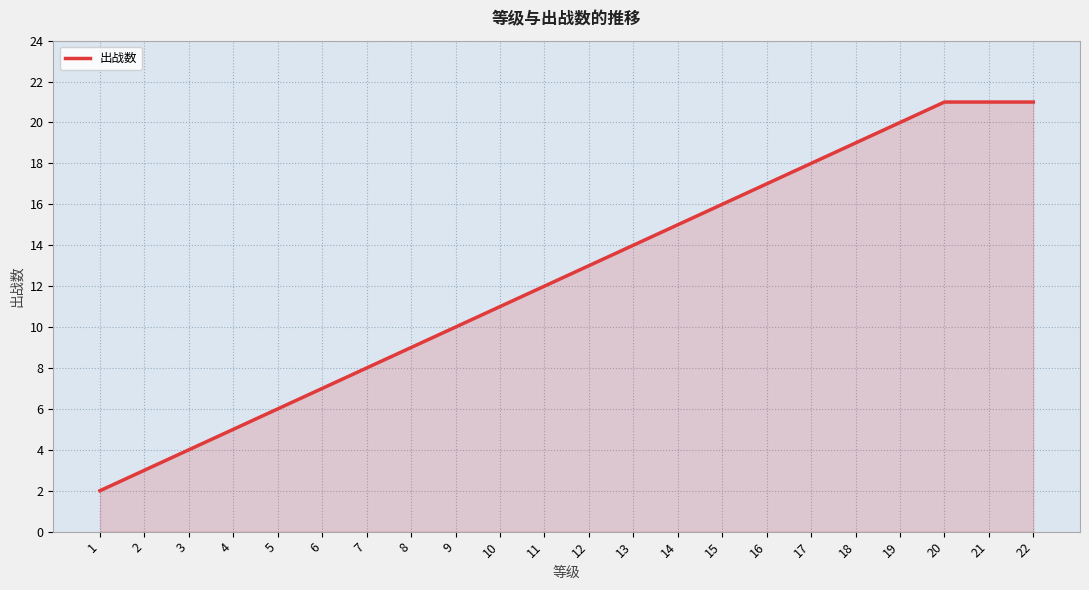

How many lines are shown in the chart?

1